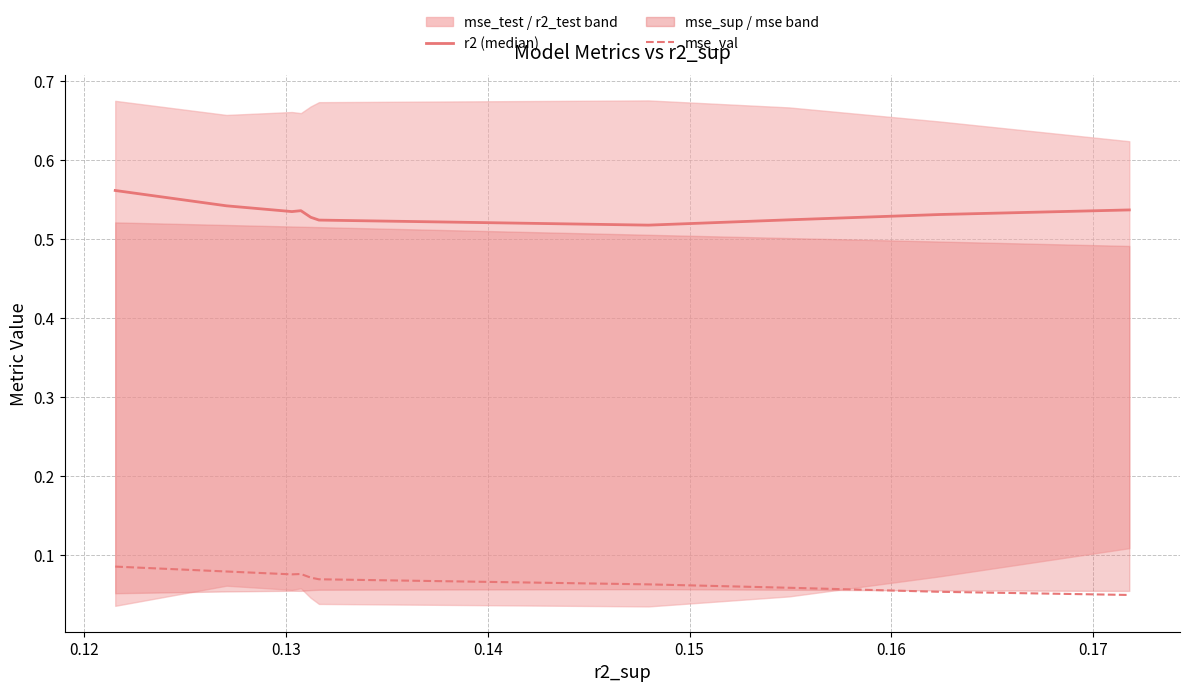

At how many categories does at least one series exceed 0?

10